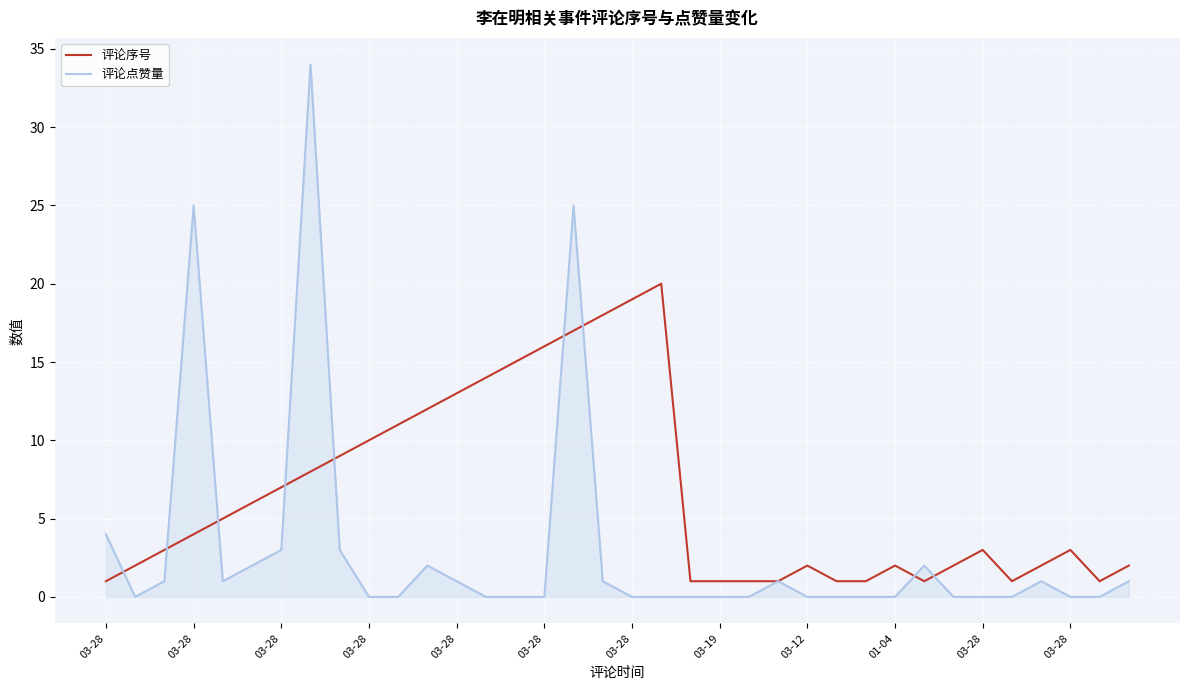

Which series has the largest total across all categories?

评论序号